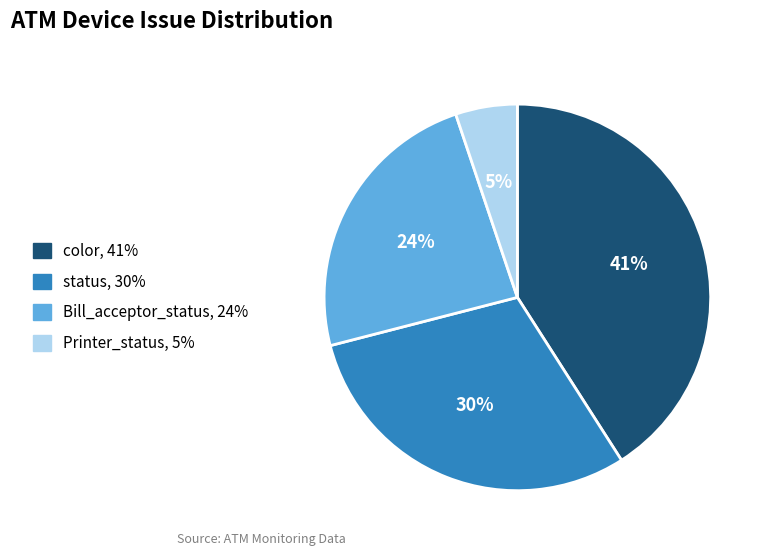

To the nearest percent, what is the difference between the largest and smallest slice percentages?

36%